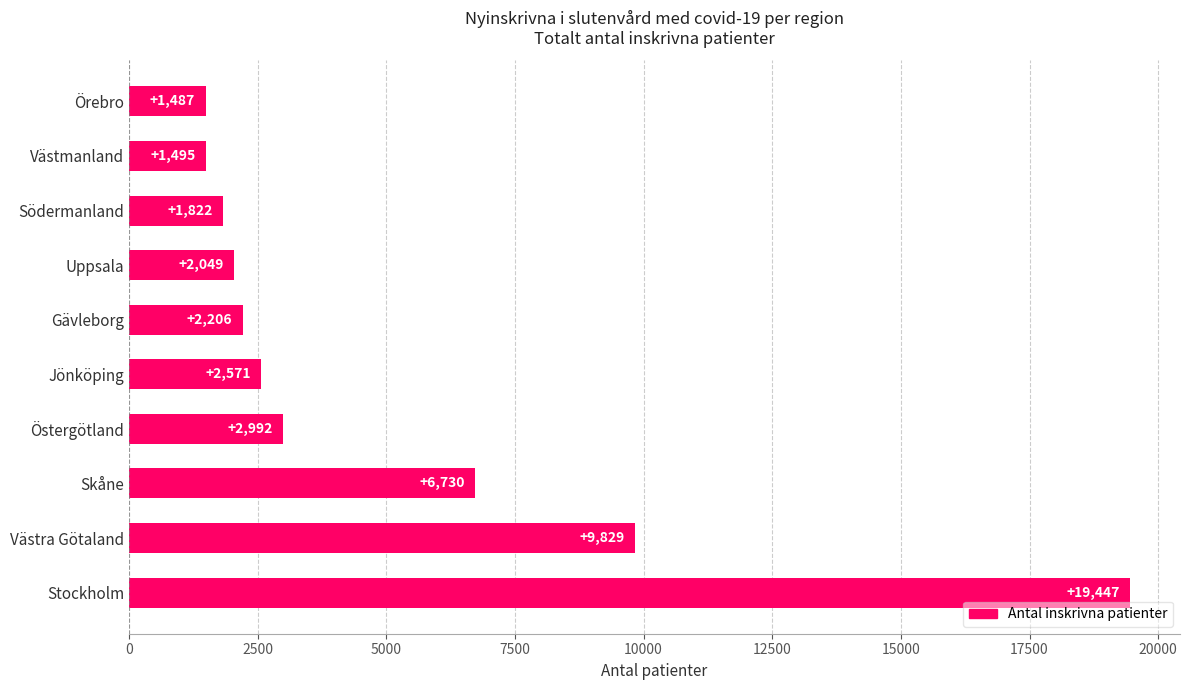

True or false: the data shows 970 at Gävleborg.

False